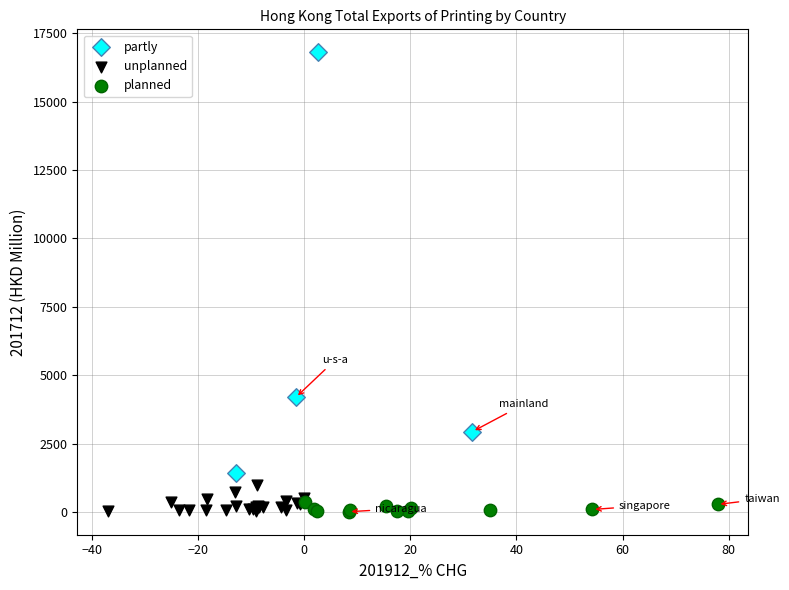

What are all the series names shown in the legend?

partly, unplanned, planned